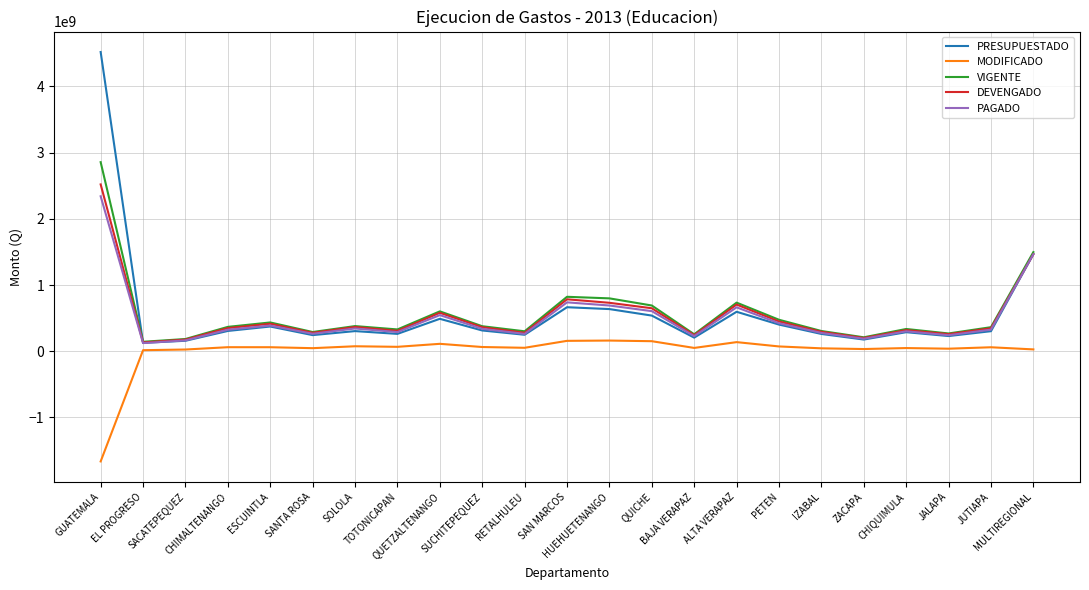

What is the difference between the maximum and second lowest values in the PRESUPUESTADO series?

4360294426.0